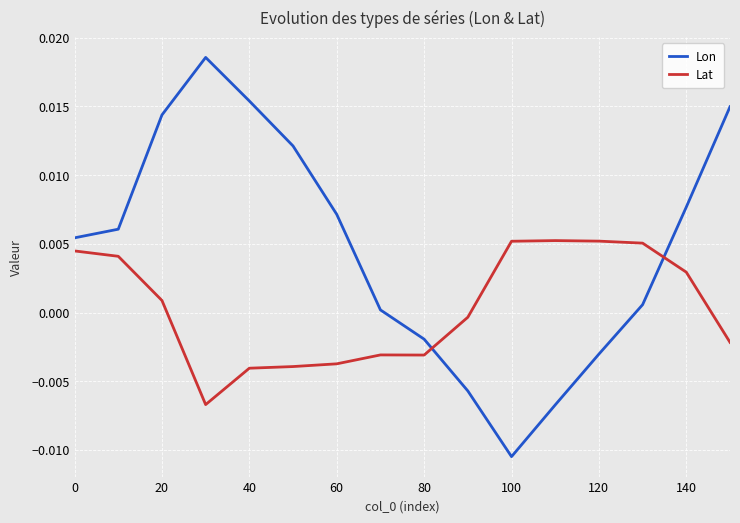

Does the chart have visible grid lines?

Yes